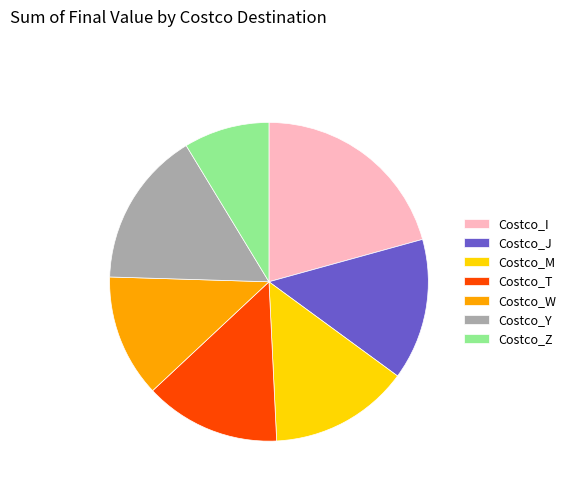

The Costco_T slice represents 14% of the pie. True or false?

True